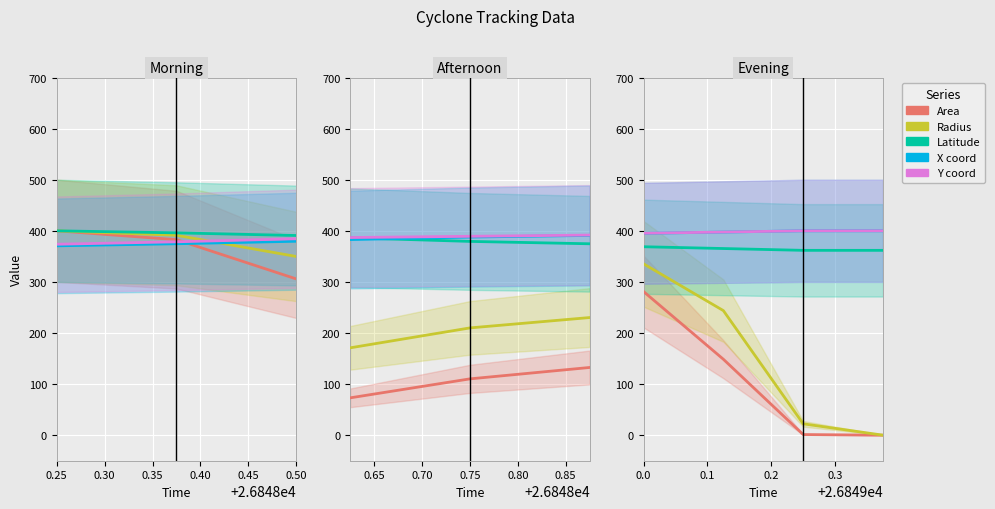

Count the lat values in the range 361 to 368.

3